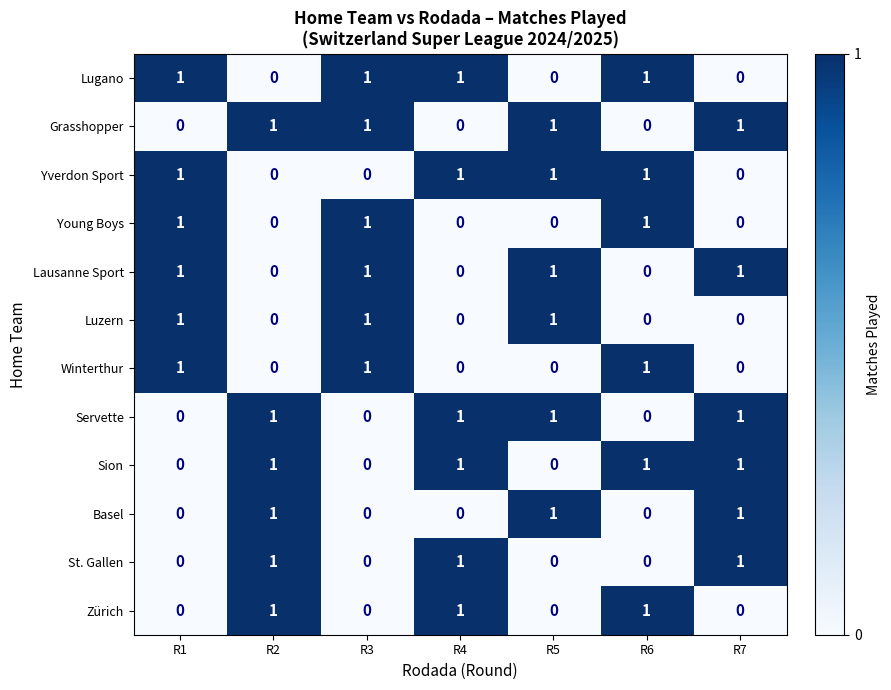

Count the number of categories in the chart.

7